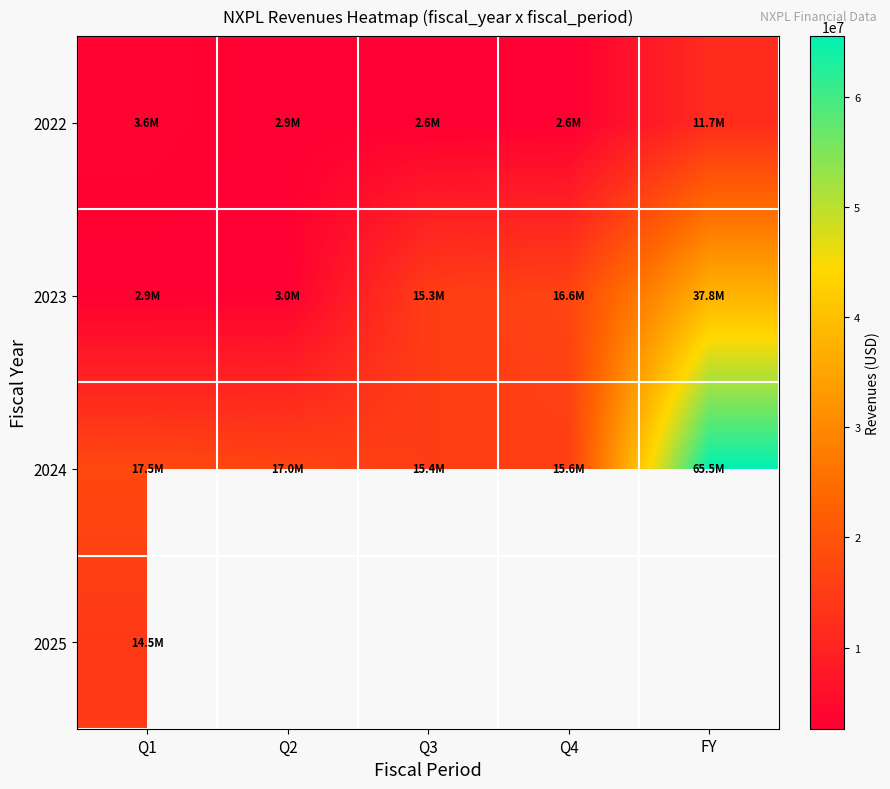

Rank the categories by 2022 value from highest to lowest.

FY, Q1, Q2, Q3, Q4